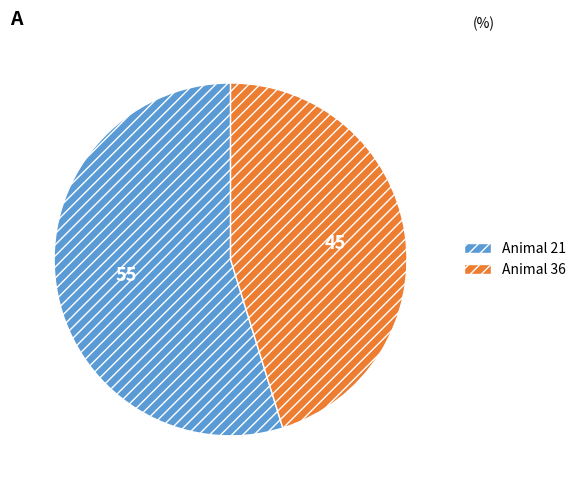

What is the smallest slice in the pie chart?

36